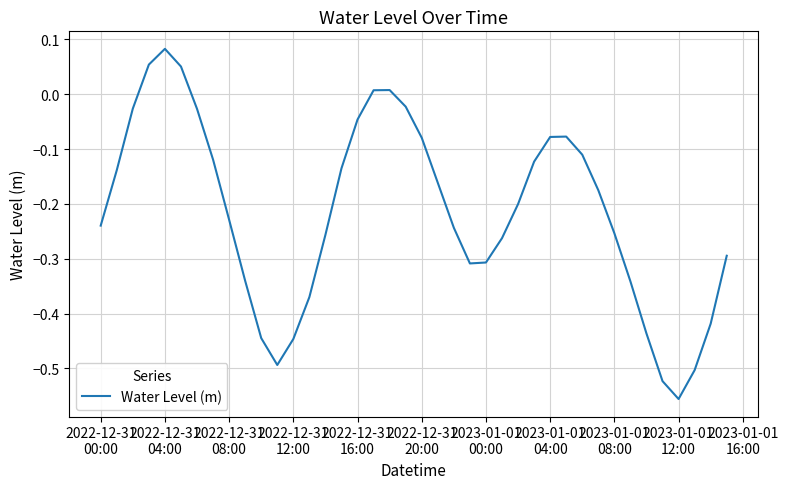

What is the difference between the maximum and minimum values?

0.6